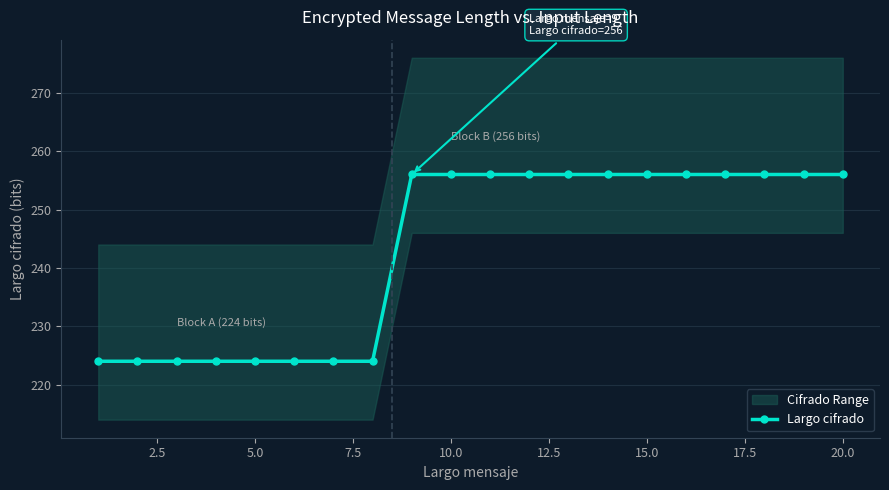

What is the minimum value for Largo cifrado?

224